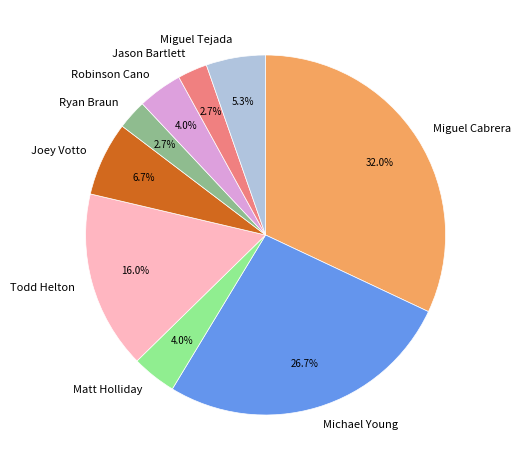

Approximately how many times larger is the value at Robinson Cano compared to Jason Bartlett?

1.5